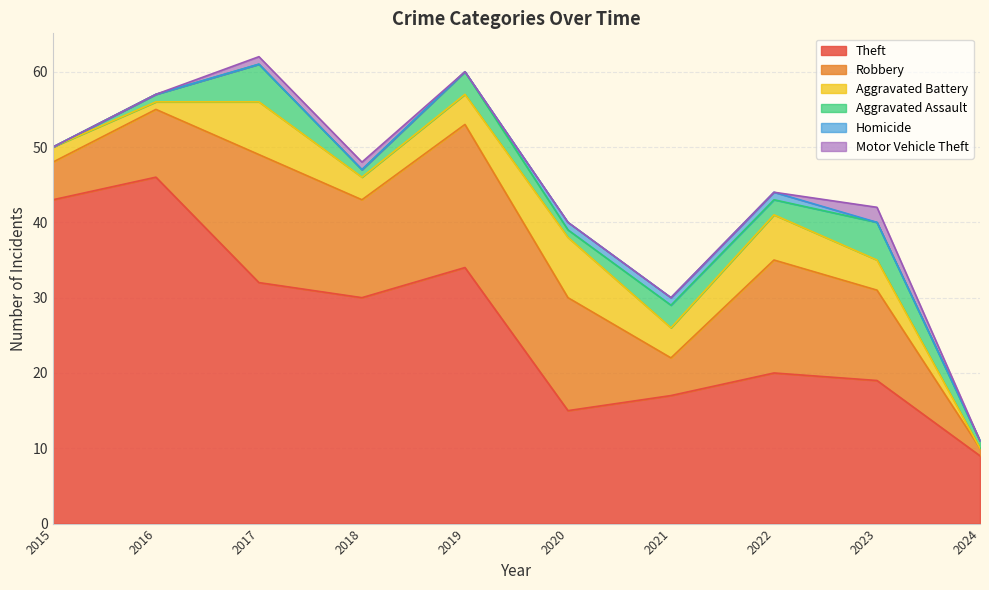

How many distinct data groups are displayed?

6